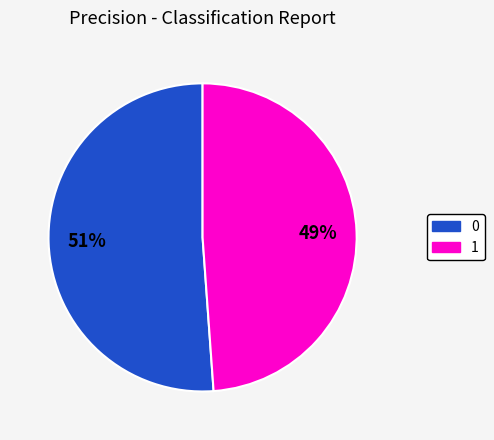

The 1 slice represents 49% of the pie. True or false?

True